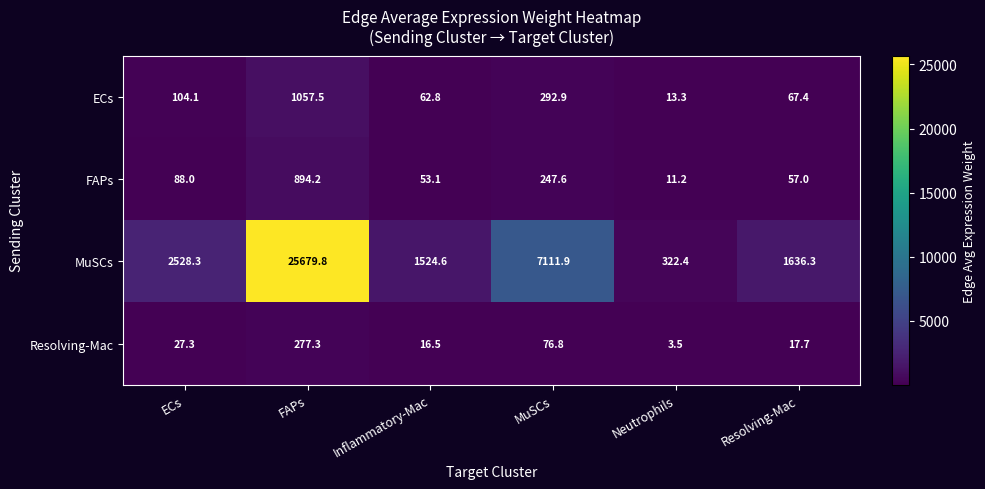

What is the difference between the maximum and minimum values in the ECs series?

1044.2